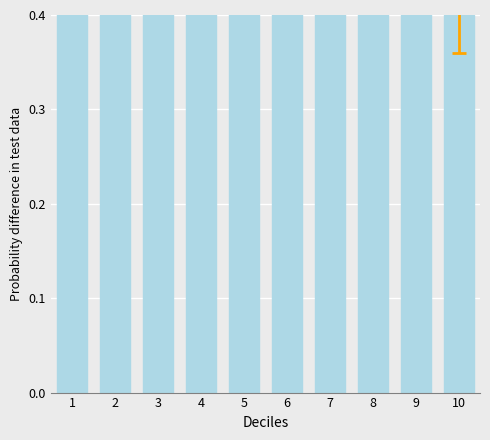

What is the value of the 6th bar from the left?

0.7